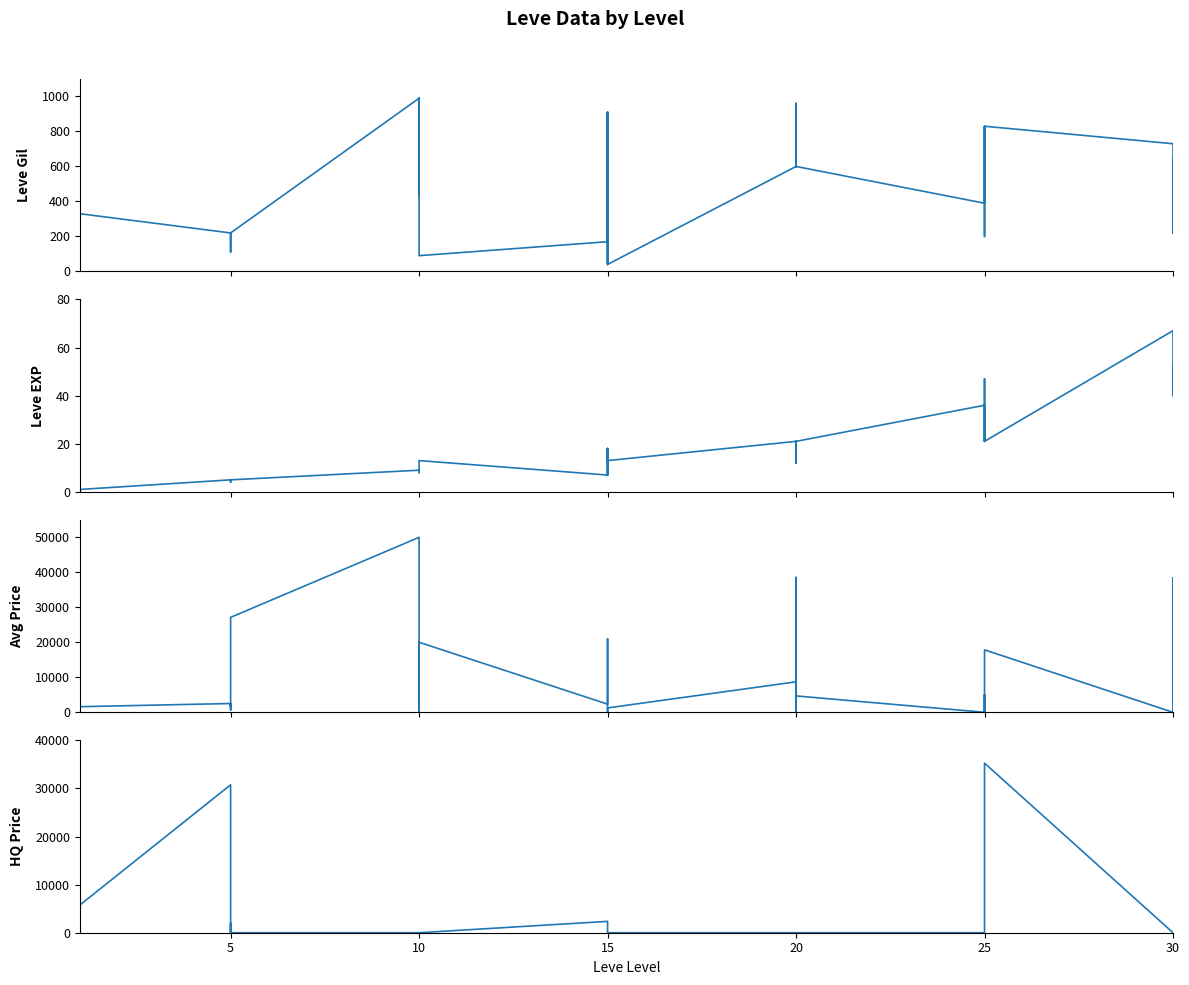

Is it true that LevePriceHQ equals 15981 at 25?

False